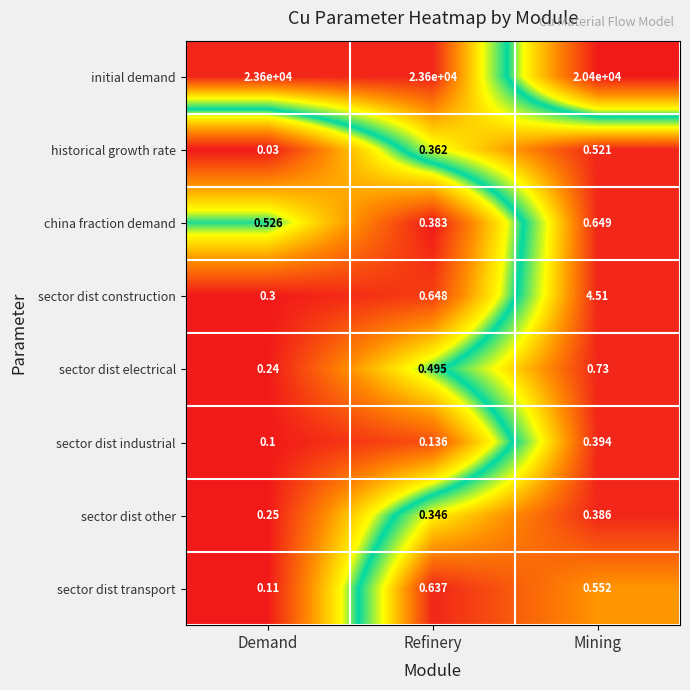

List the series in order of their peak value, lowest first.

sector dist other, sector dist industrial, historical growth rate, sector dist transport, china fraction demand, sector dist electrical, sector dist construction, initial demand